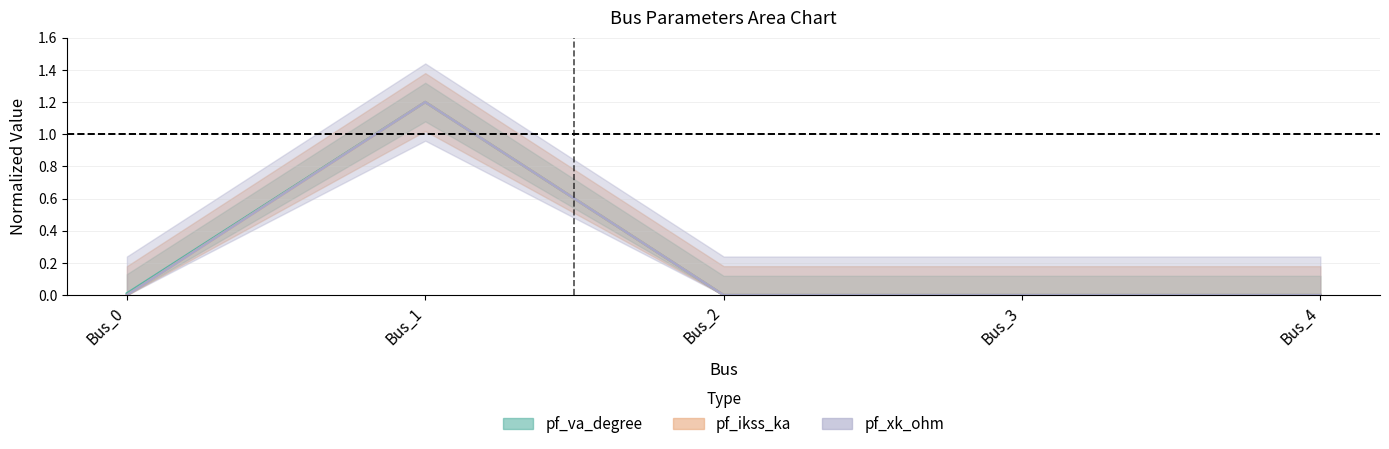

Which has a higher value, Bus_3 or Bus_4?

Bus_3